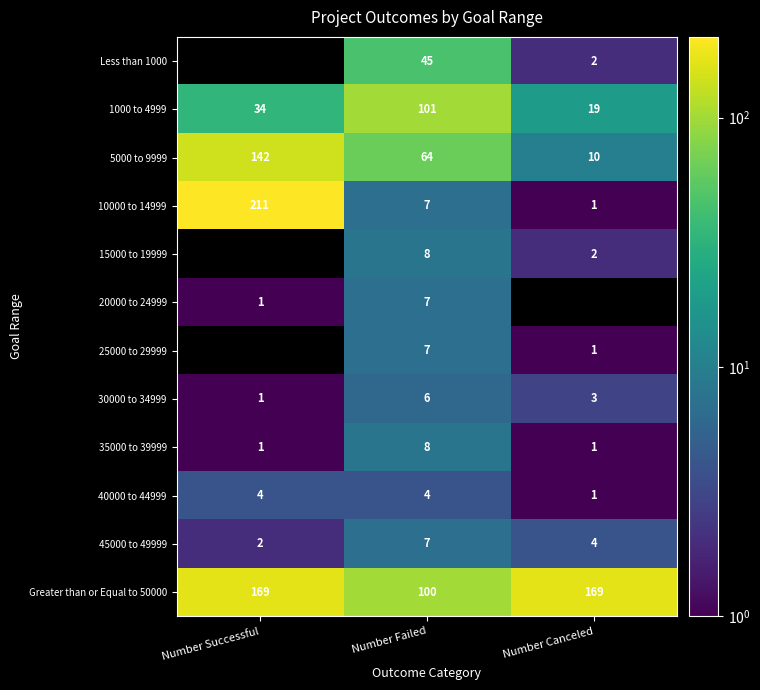

True or false: Less than 1000 has a value of 4 at Number Canceled.

False